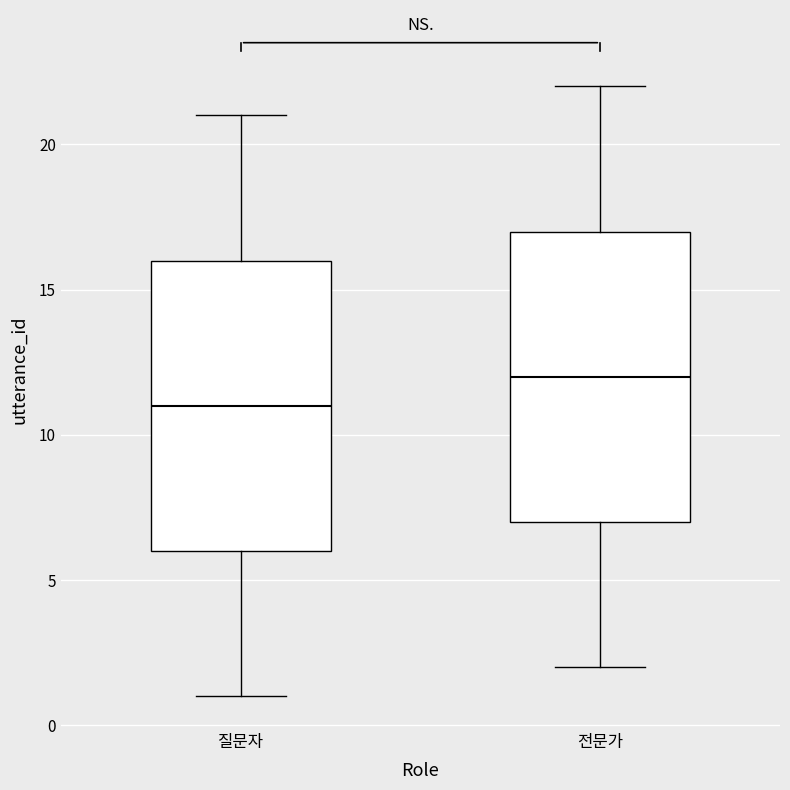

Where is the lower edge of the box for 질문자 on the y-axis? The values are not printed on the chart, so give them approximately, as read against the axis.

6